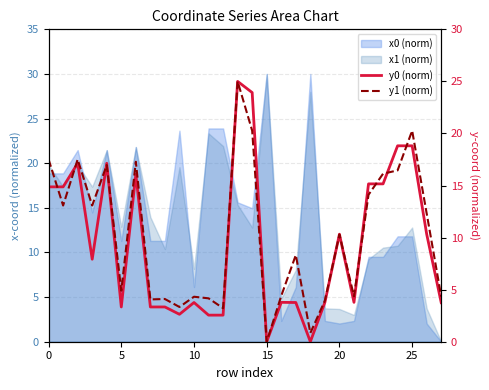

The value of y0 (norm) at 0 is 6.7. True or false?

False